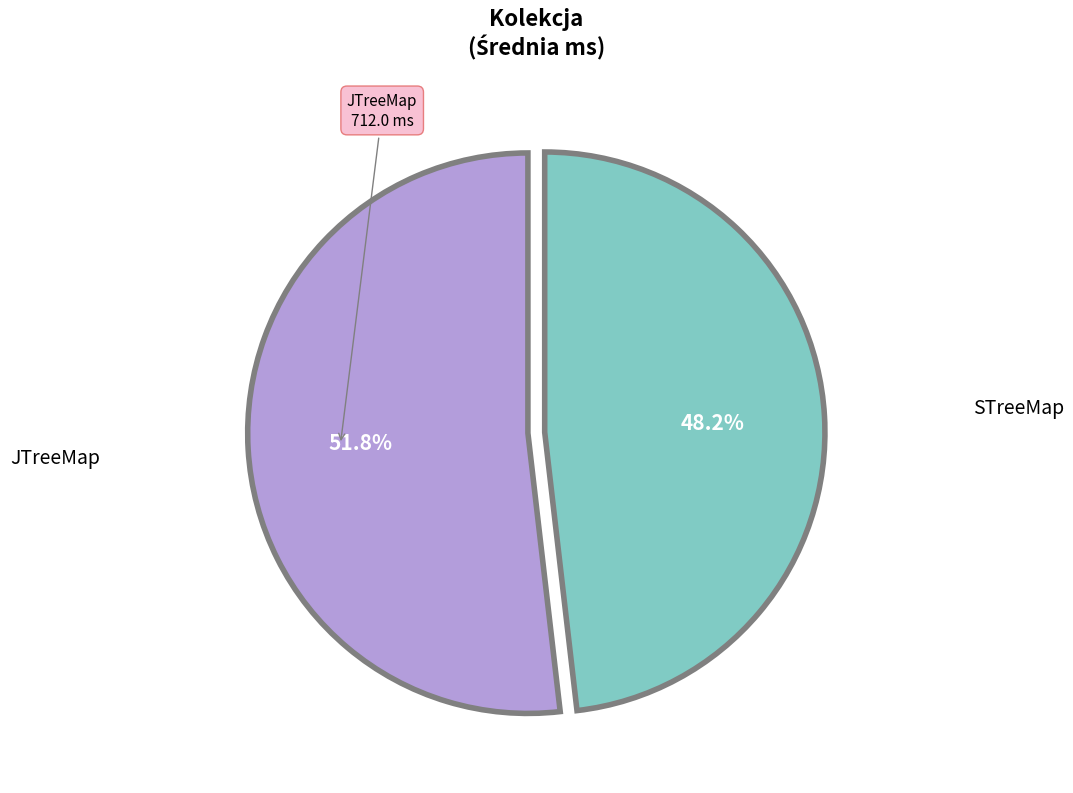

Is there a majority slice in this chart?

Yes